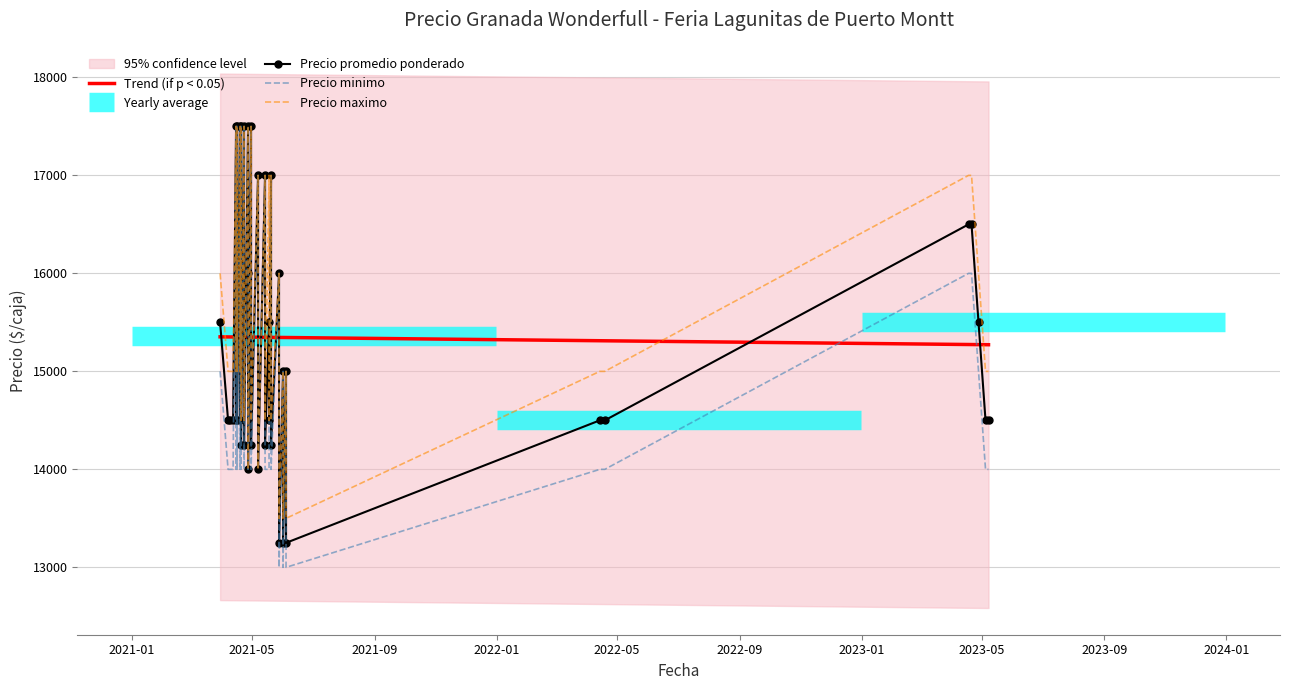

Where is Precio minimo nearest to the value 15250?

2023-04-28